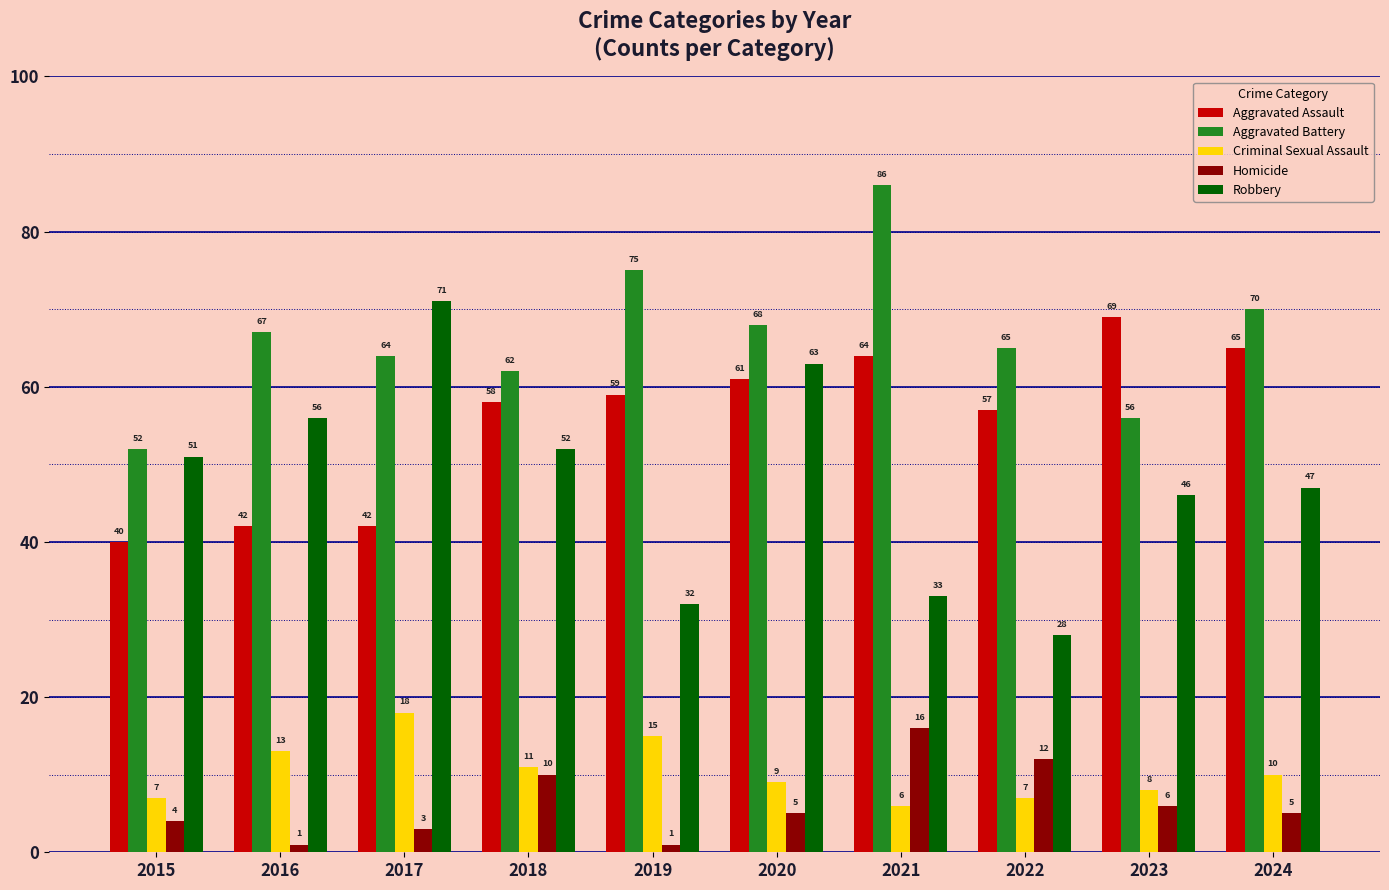

What is the difference between the second highest and second lowest values in the Aggravated Battery series?

19